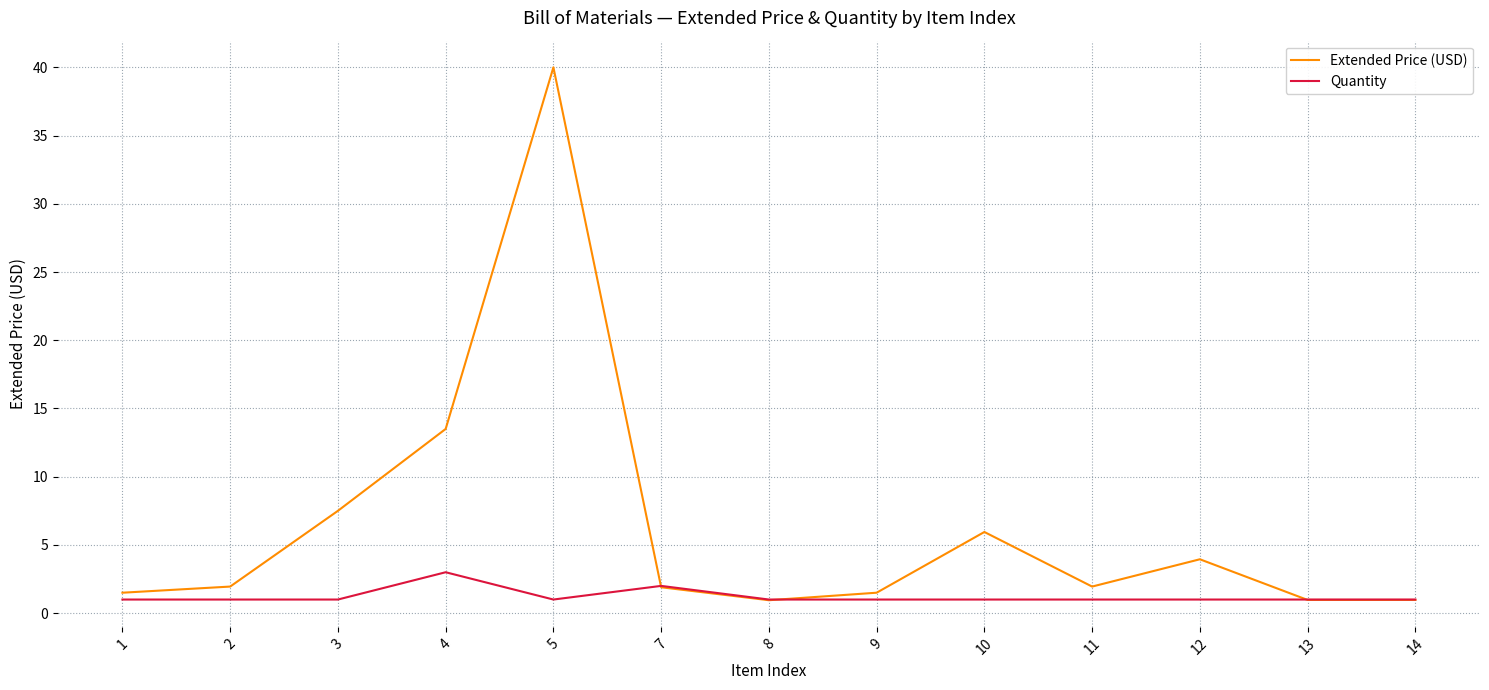

Read the Quantity value at 9.

1.0